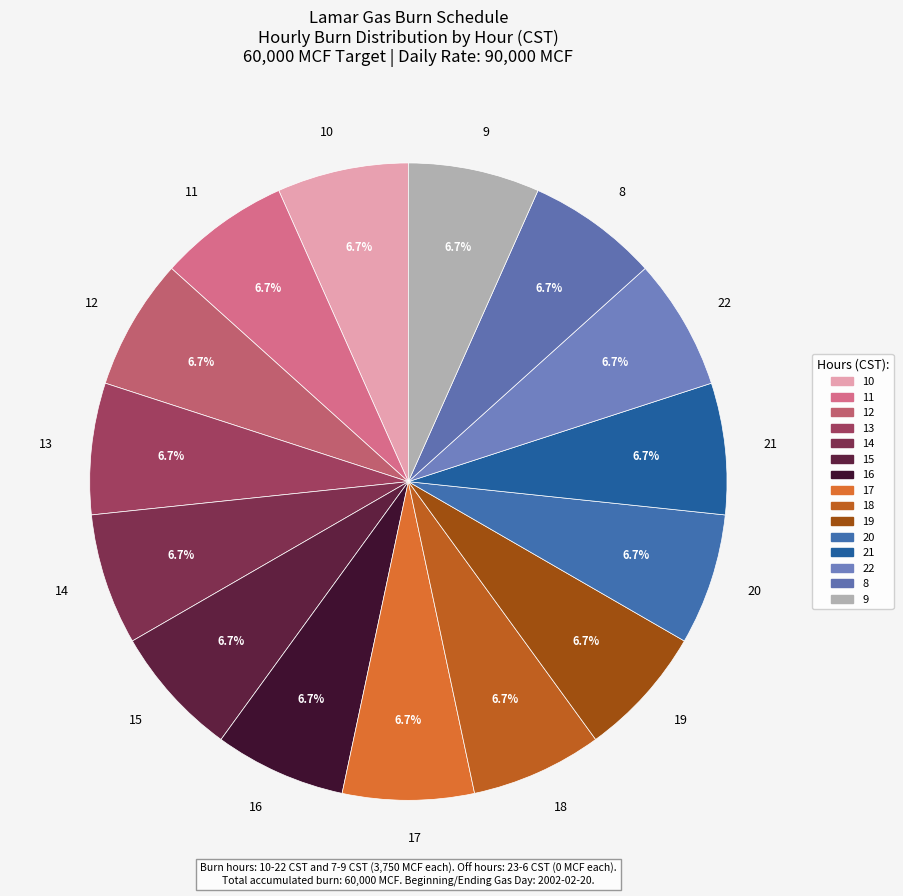

Count the number of slices in the pie.

15